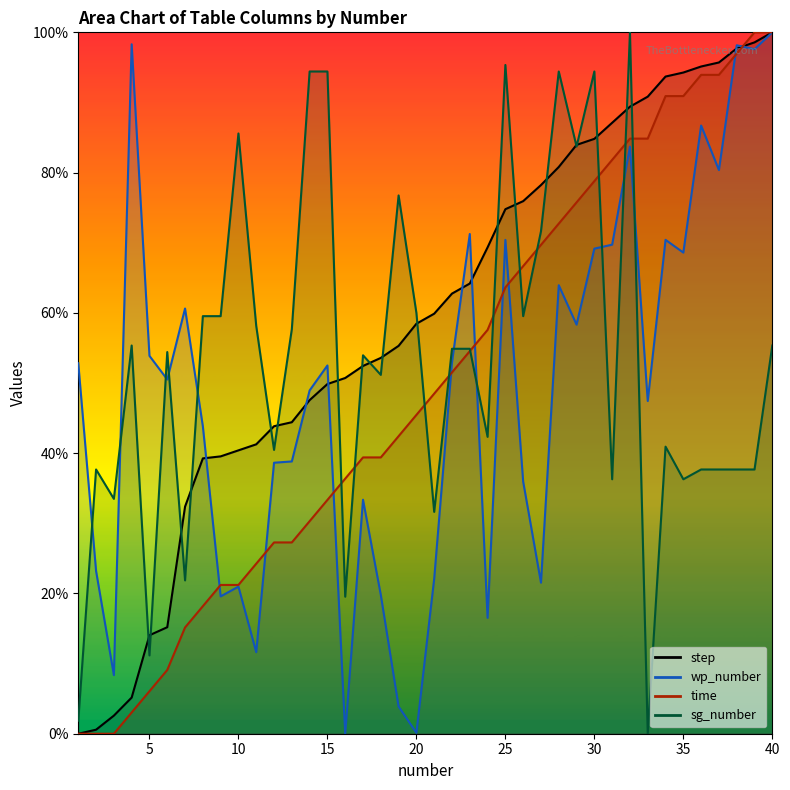

Where do wp_number and step first cross each other?

8 and 9